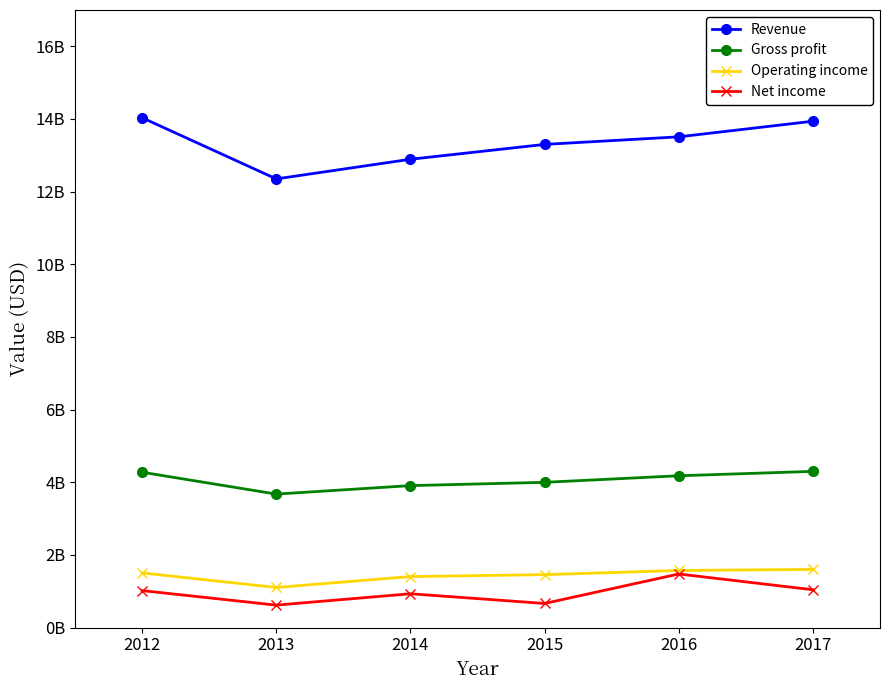

At 2016, list the series in order from smallest to largest.

Net income, Operating income, Gross profit, Revenue